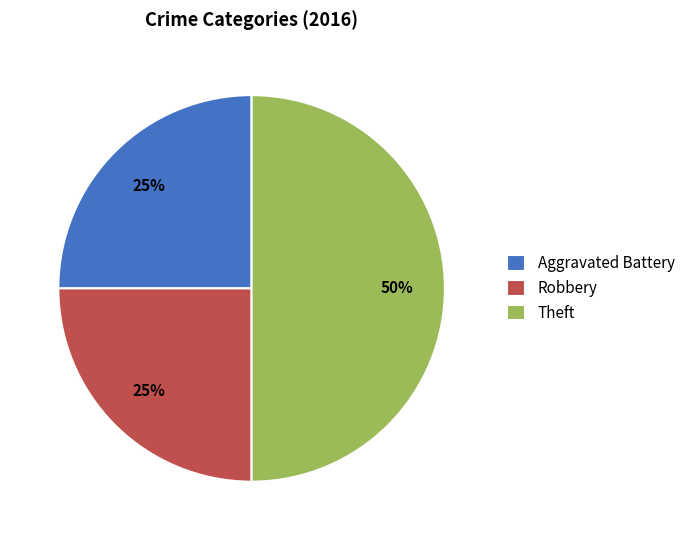

Does Aggravated Battery represent more than half of the total?

No